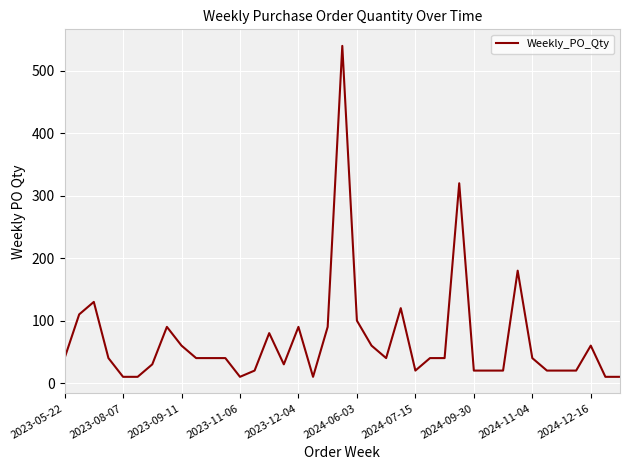

What is the maximum value shown in the chart?

540